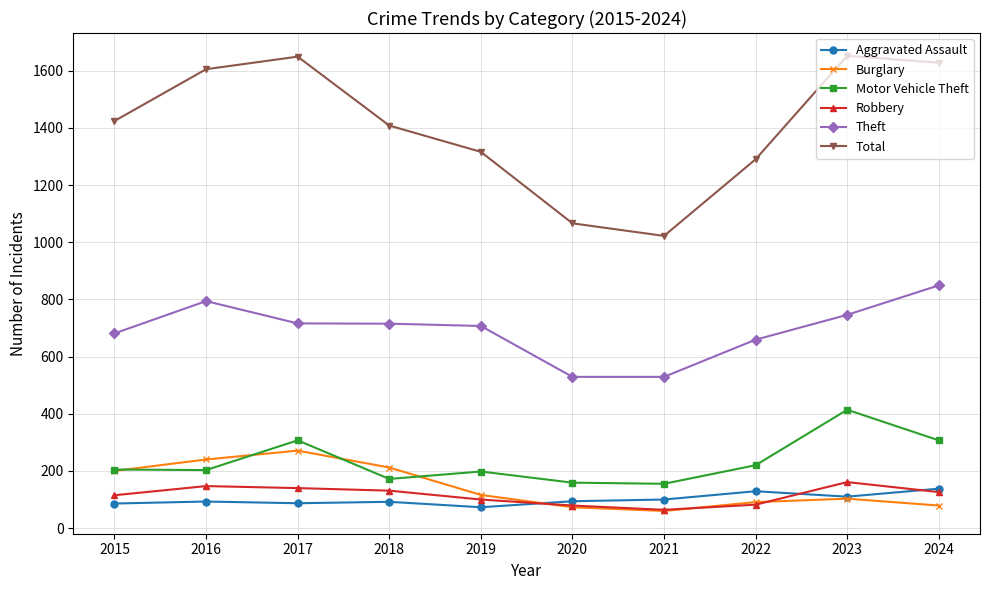

What are all the series names shown in the legend?

Aggravated Assault, Burglary, Motor Vehicle Theft, Robbery, Theft, Total